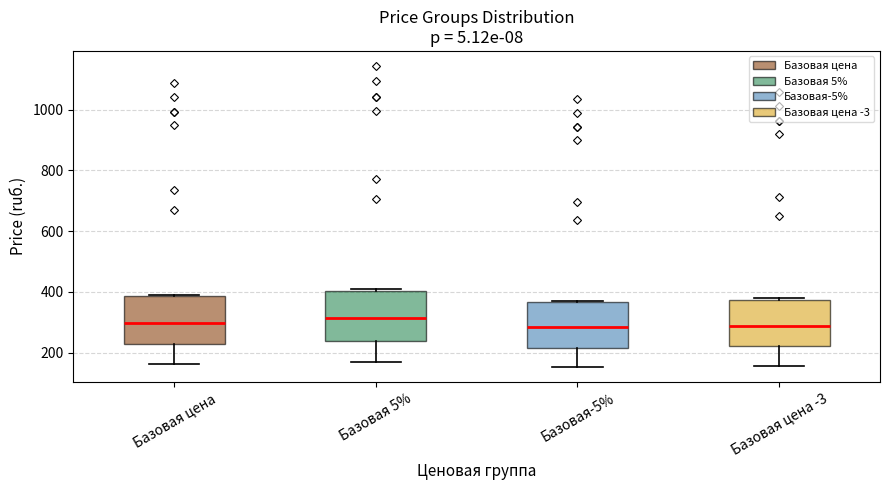

Reading left to right, transcribe this box plot: for each box, give where its median line is, the range the box spans, and where its two whiskers end, as read against the y-axis. The values are not printed on the chart, so give them approximately, as read against the axis.

Базовая цена: median 300, box 220 to 380, whiskers 160 to 400
Базовая 5%: median 320, box 240 to 400, whiskers 180 to 400
Базовая-5%: median 280, box 220 to 360, whiskers 160 to 380
Базовая цена -3: median 280, box 220 to 380, whiskers 160 to 380